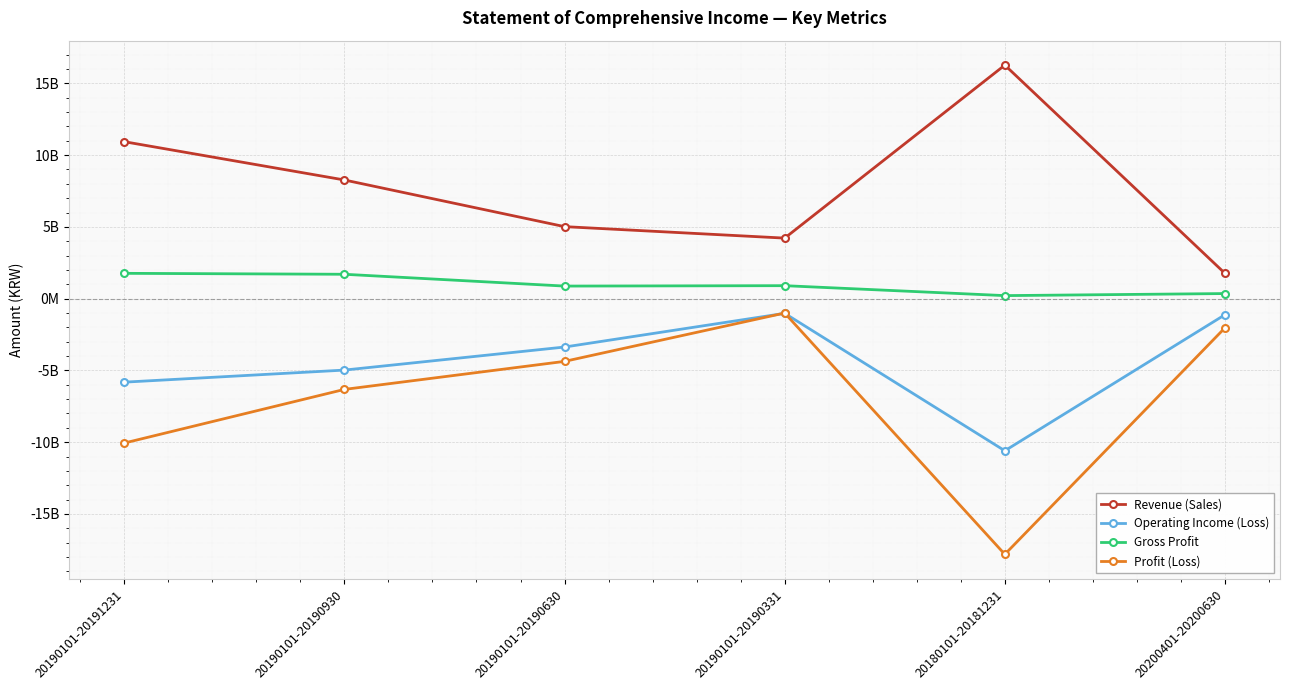

What are all the series names shown in the legend?

Revenue (Sales), Operating Income (Loss), Gross Profit, Profit (Loss)